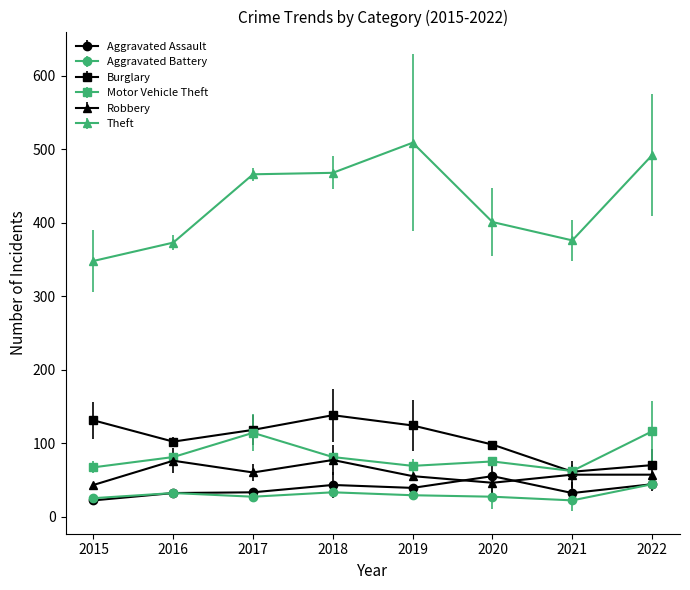

Which series has the largest total across all categories?

Theft